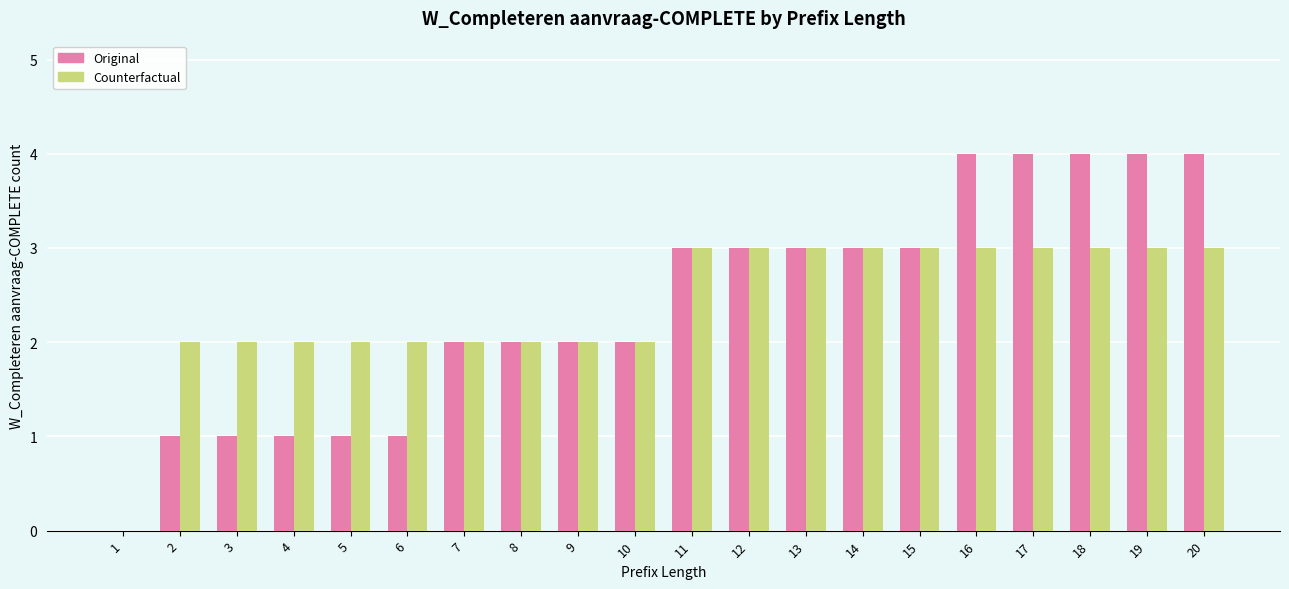

Reading left to right, what are all the values shown in this chart?

Original: 1=0	2=1	3=1	4=1	5=1	6=1	7=2	8=2	9=2	10=2	11=3	12=3	13=3	14=3	15=3	16=4	17=4	18=4	19=4	20=4
Counterfactual: 1=0	2=2	3=2	4=2	5=2	6=2	7=2	8=2	9=2	10=2	11=3	12=3	13=3	14=3	15=3	16=3	17=3	18=3	19=3	20=3